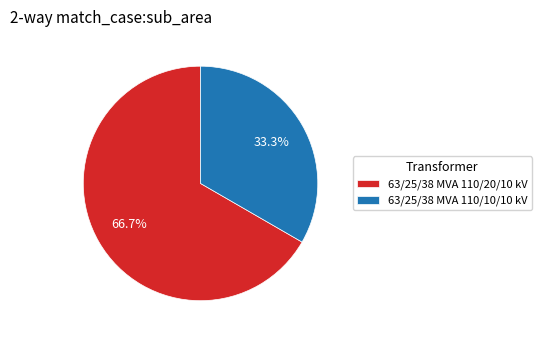

Combined, what portion of the pie is 63/25/38 MVA 110/20/10 kV and 63/25/38 MVA 110/10/10 kV?

100.0%